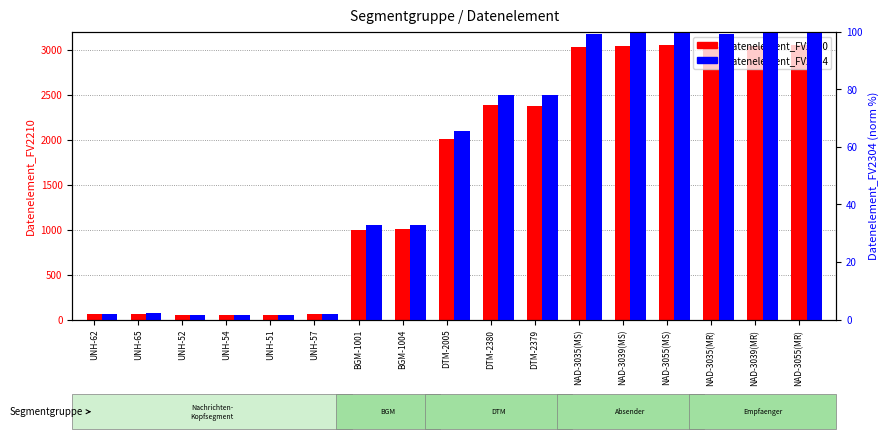

What is the value of the Datenelement_FV2304 bar at the 17th from the left?

100.0